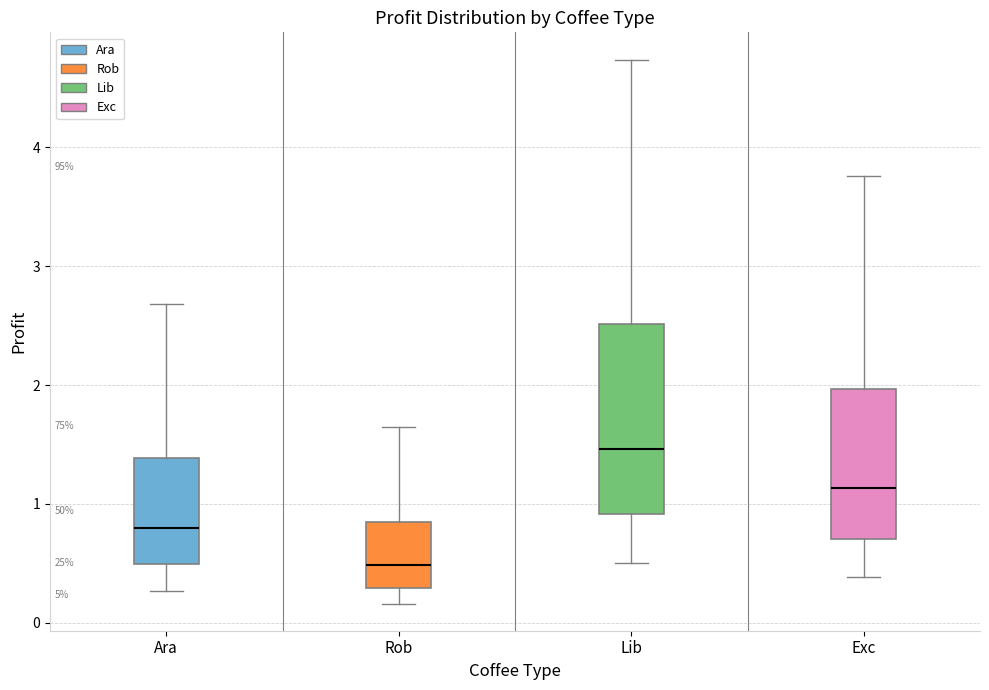

Reading left to right, read every box against the y-axis: the position of its median line, the range the box covers, and the ends of its whiskers. The values are not printed on the chart, so give them approximately, as read against the axis.

Ara: median 0.8, box 0.5 to 1.4, whiskers 0.3 to 2.7
Rob: median 0.5, box 0.3 to 0.8, whiskers 0.2 to 1.6
Lib: median 1.5, box 0.9 to 2.5, whiskers 0.5 to 4.7
Exc: median 1.1, box 0.7 to 2.0, whiskers 0.4 to 3.8